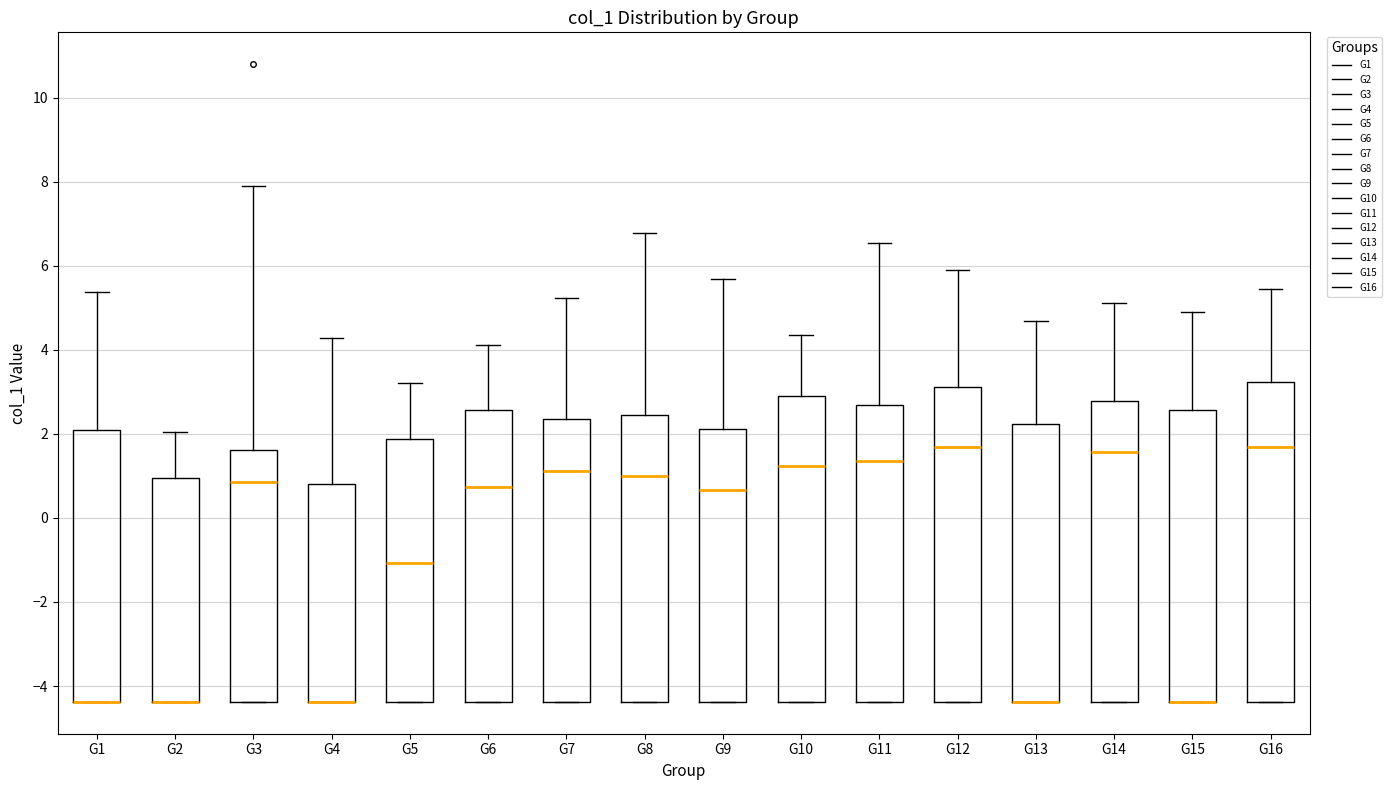

Reading left to right, transcribe this box plot: for each box, give where its median line is, the range the box spans, and where its two whiskers end, as read against the y-axis. The values are not printed on the chart, so give them approximately, as read against the axis.

G1: median -4.4 (drawn on the box's lower edge), box -4.4 to 2.0, whiskers -4.4 to 5.4
G2: median -4.4 (drawn on the box's lower edge), box -4.4 to 1.0, whiskers -4.4 to 2.0
G3: median 0.8, box -4.4 to 1.6, whiskers -4.4 to 8.0
G4: median -4.4 (drawn on the box's lower edge), box -4.4 to 0.8, whiskers -4.4 to 4.2
G5: median -1.0, box -4.4 to 1.8, whiskers -4.4 to 3.2
G6: median 0.8, box -4.4 to 2.6, whiskers -4.4 to 4.2
G7: median 1.2, box -4.4 to 2.4, whiskers -4.4 to 5.2
G8: median 1.0, box -4.4 to 2.4, whiskers -4.4 to 6.8
G9: median 0.6, box -4.4 to 2.2, whiskers -4.4 to 5.6
G10: median 1.2, box -4.4 to 2.8, whiskers -4.4 to 4.4
G11: median 1.4, box -4.4 to 2.6, whiskers -4.4 to 6.6
G12: median 1.6, box -4.4 to 3.2, whiskers -4.4 to 5.8
G13: median -4.4 (drawn on the box's lower edge), box -4.4 to 2.2, whiskers -4.4 to 4.6
G14: median 1.6, box -4.4 to 2.8, whiskers -4.4 to 5.2
G15: median -4.4 (drawn on the box's lower edge), box -4.4 to 2.6, whiskers -4.4 to 5.0
G16: median 1.6, box -4.4 to 3.2, whiskers -4.4 to 5.4